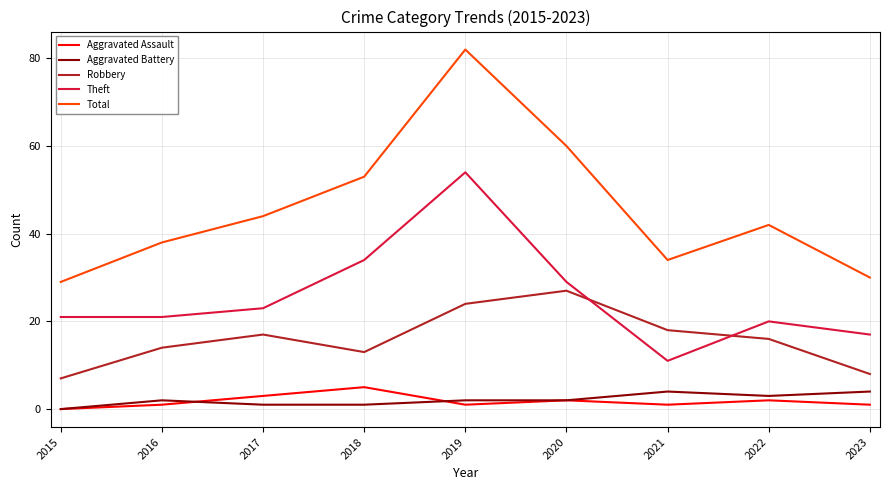

True or false: Total has a value of 53 at 2018.

True